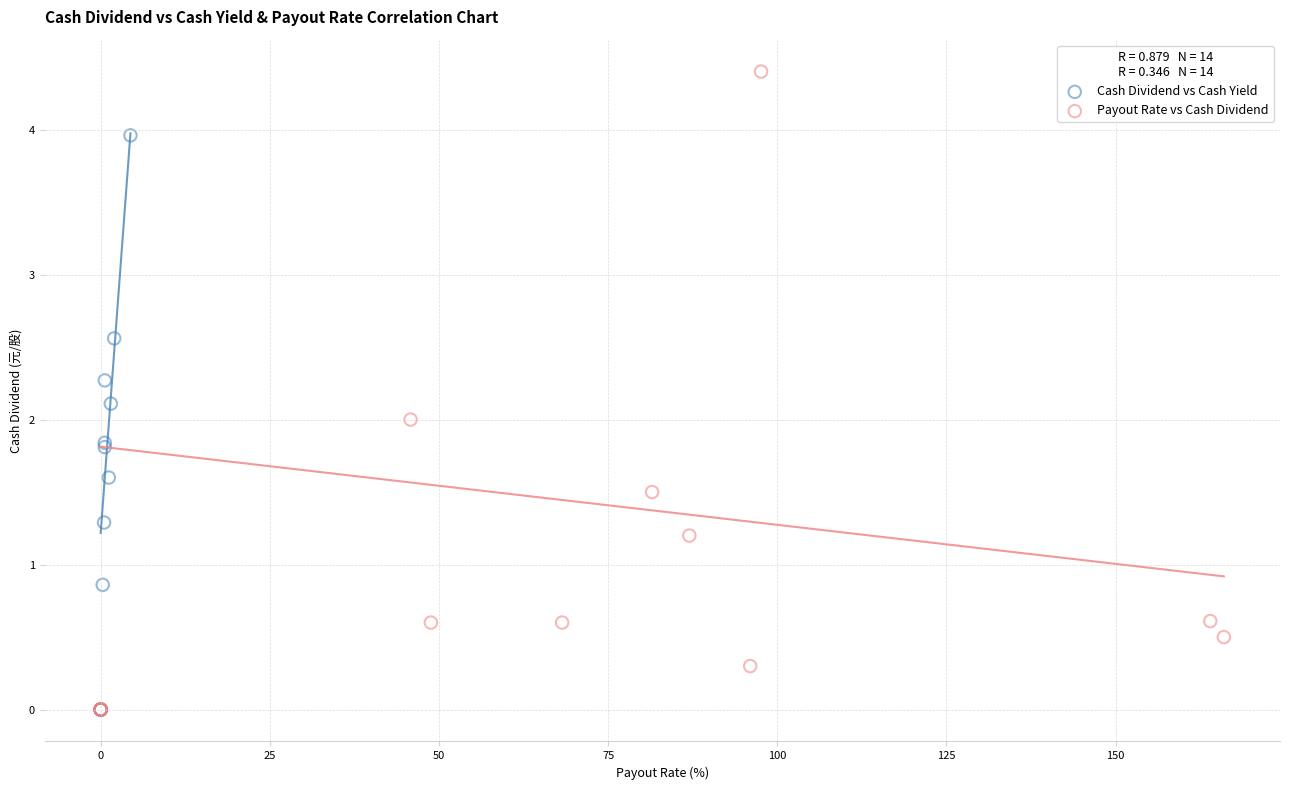

Which series contains the highest Y value?

Payout Rate vs Cash Dividend